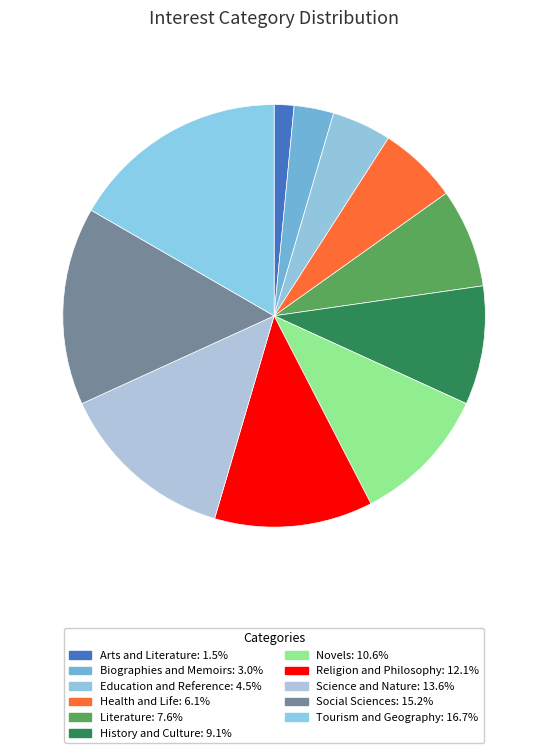

To the nearest percent, what is the difference between the Education and Reference and Arts and Literature slice percentages?

3%